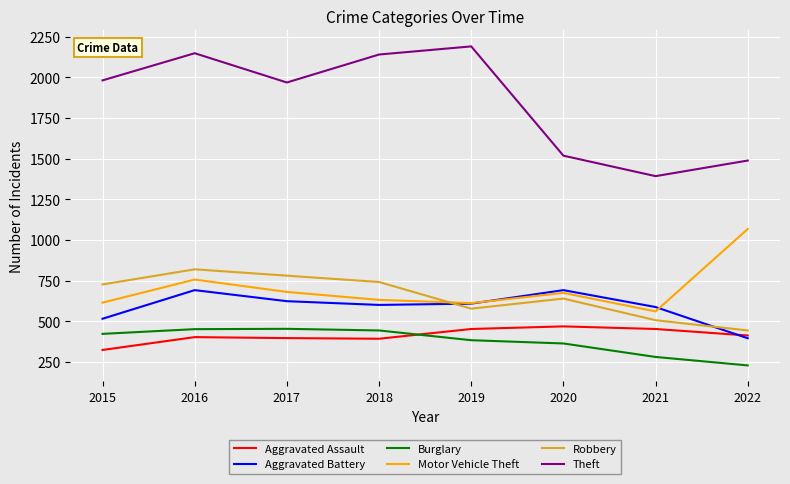

What is the difference between the Aggravated Battery values at 2017 and 2022?

228